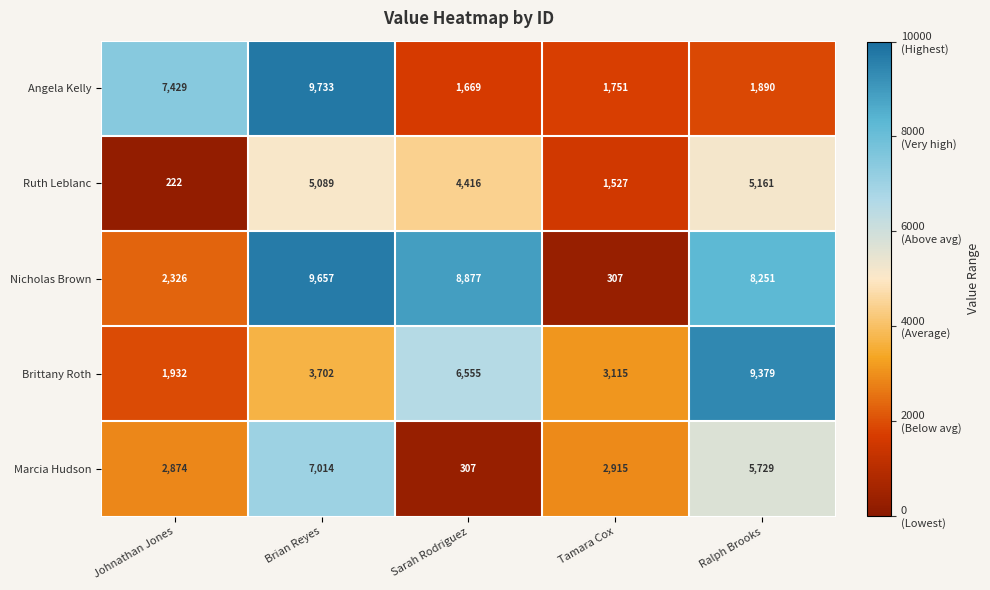

Rank the series at Ralph Brooks from lowest to highest value.

Angela Kelly, Ruth Leblanc, Marcia Hudson, Nicholas Brown, Brittany Roth